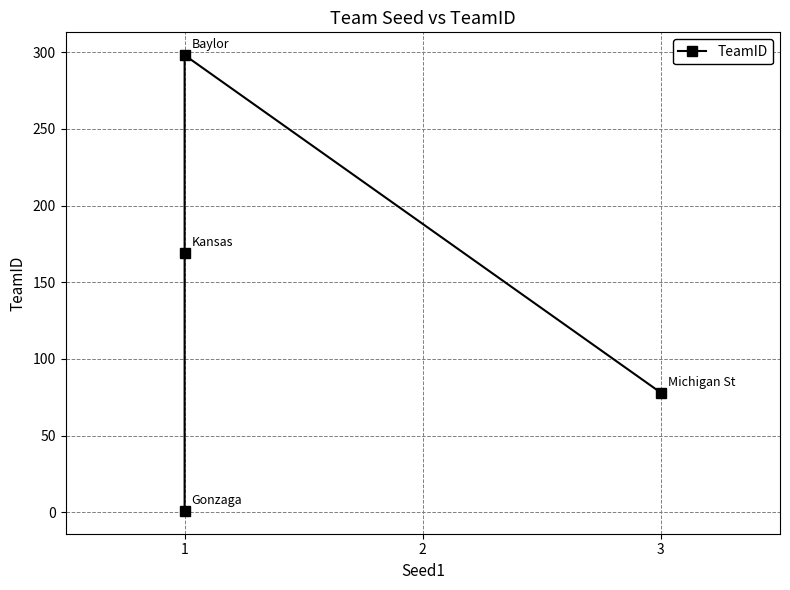

True or false: the data shows 1 at 1.

True